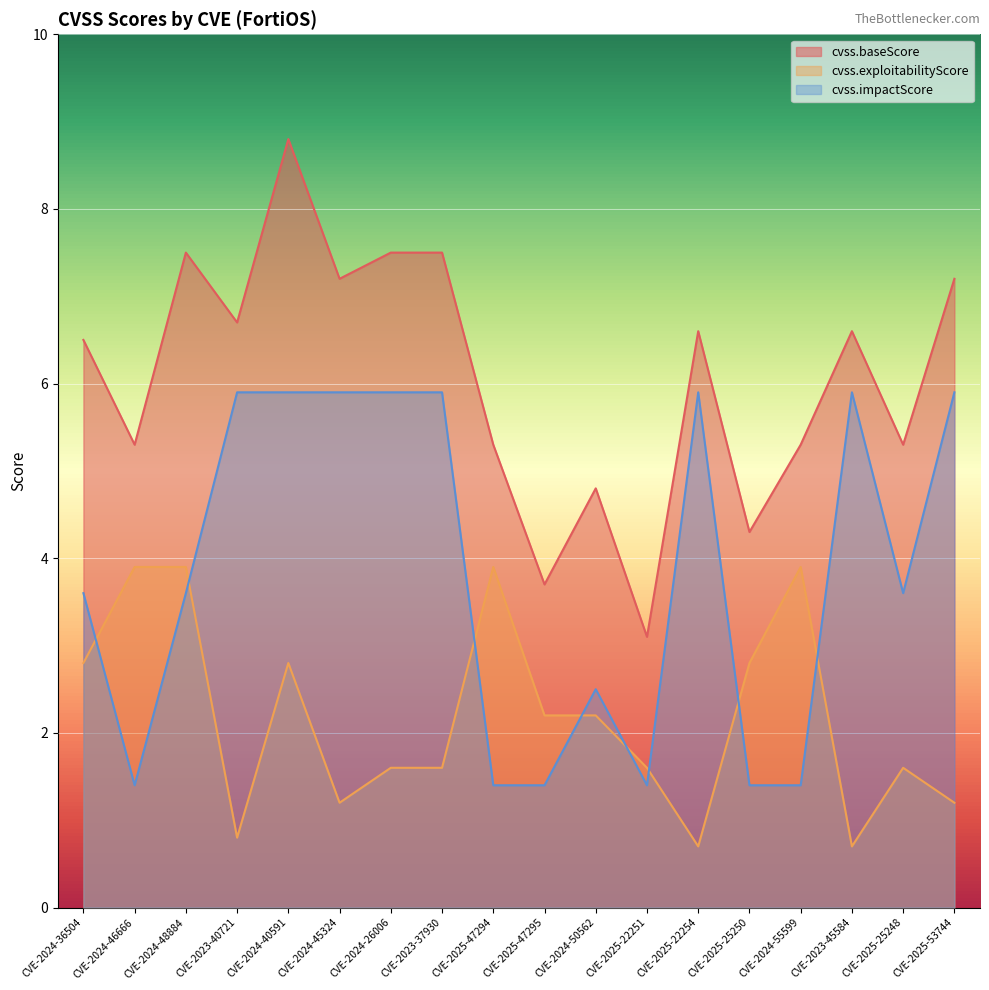

In cvss.exploitabilityScore, how many points are higher than both neighbors (excluding endpoints)?

4